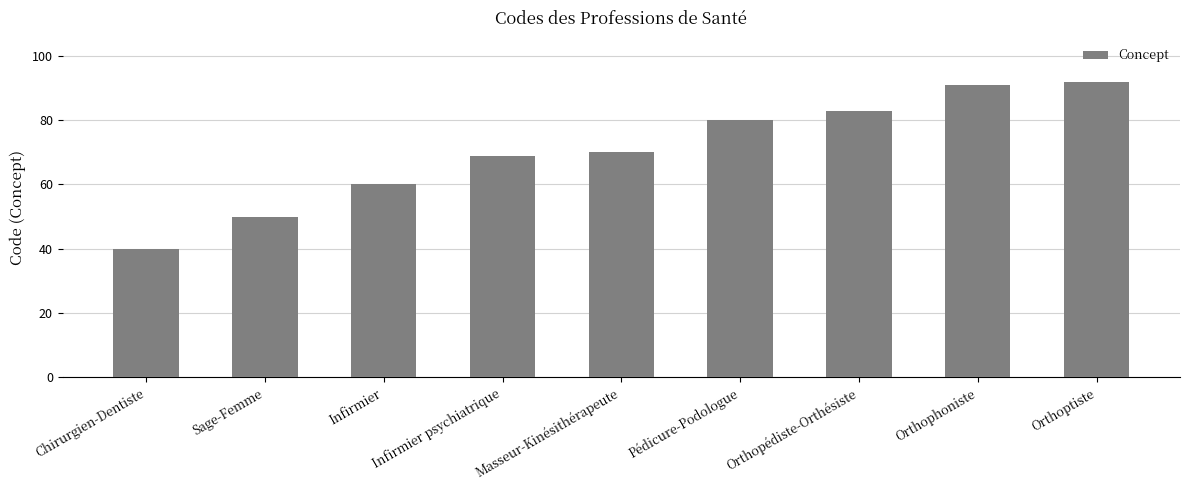

What is the difference between the values at Infirmier and Chirurgien-Dentiste?

20